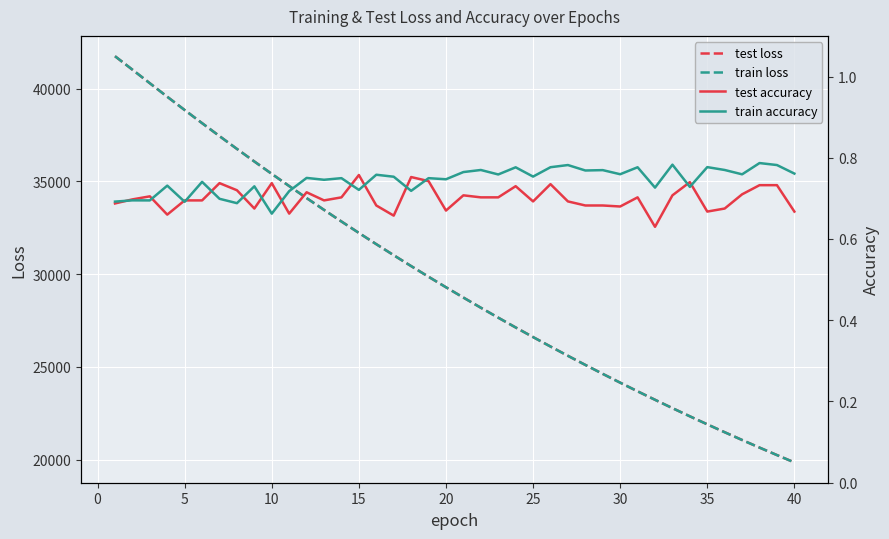

At how many categories does at least one series exceed 19879?

39